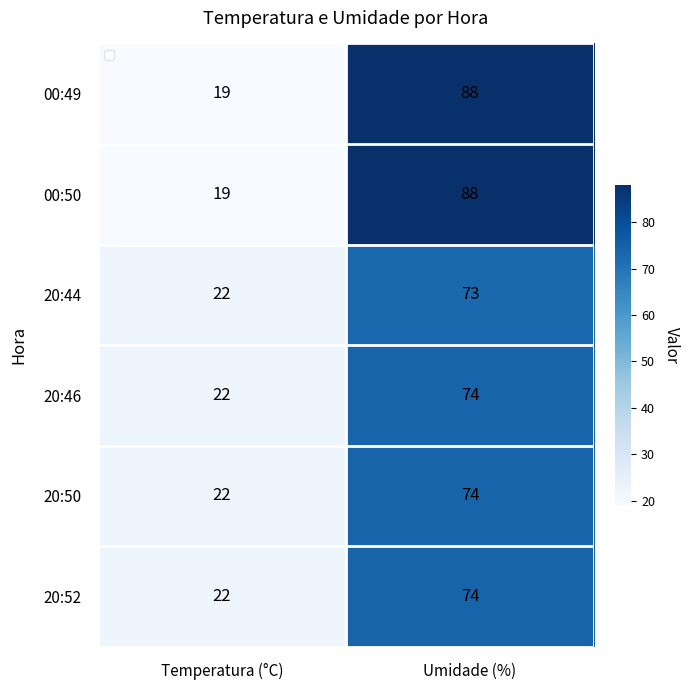

List the labels in order of 20:46 value, smallest first.

Temperatura (°C), Umidade (%)